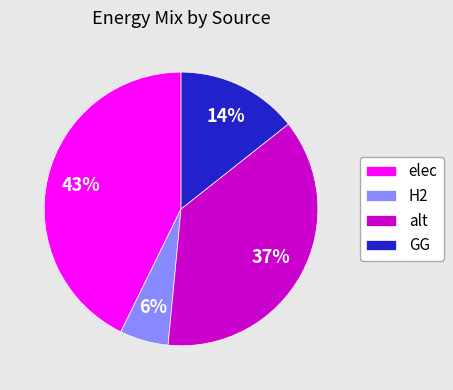

Combined, do alt and H2 account for over 50%?

No